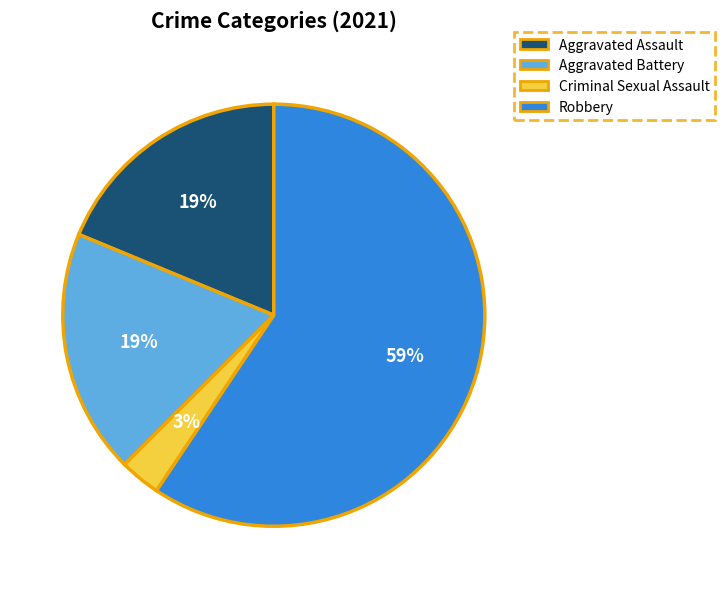

Is the sum of Aggravated Battery and Robbery greater than half?

Yes